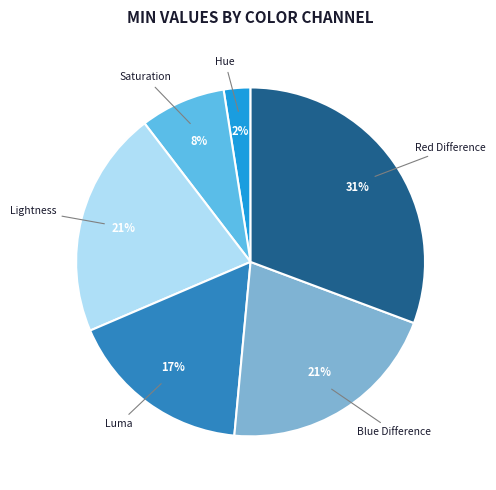

To the nearest percent, what is the average slice percentage?

17%